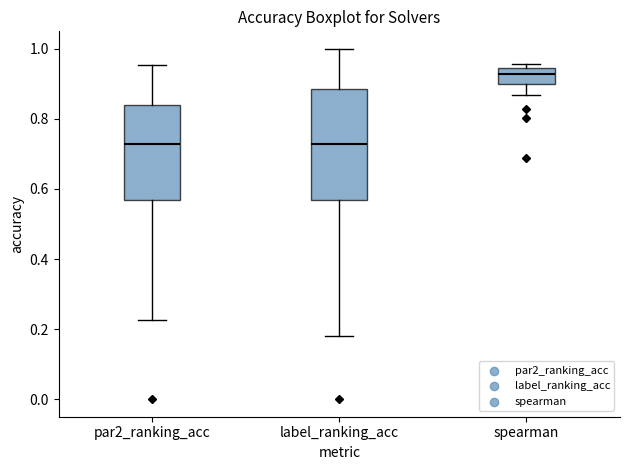

Which box is the tallest, from its lower edge to its upper edge?

label_ranking_acc